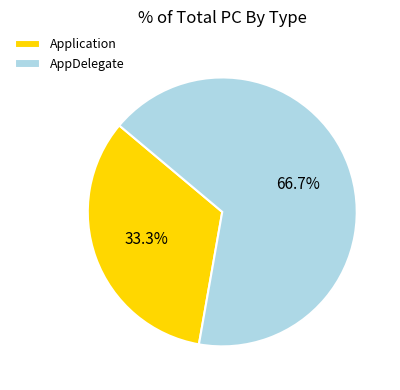

Which slice represents more than half of the pie?

AppDelegate